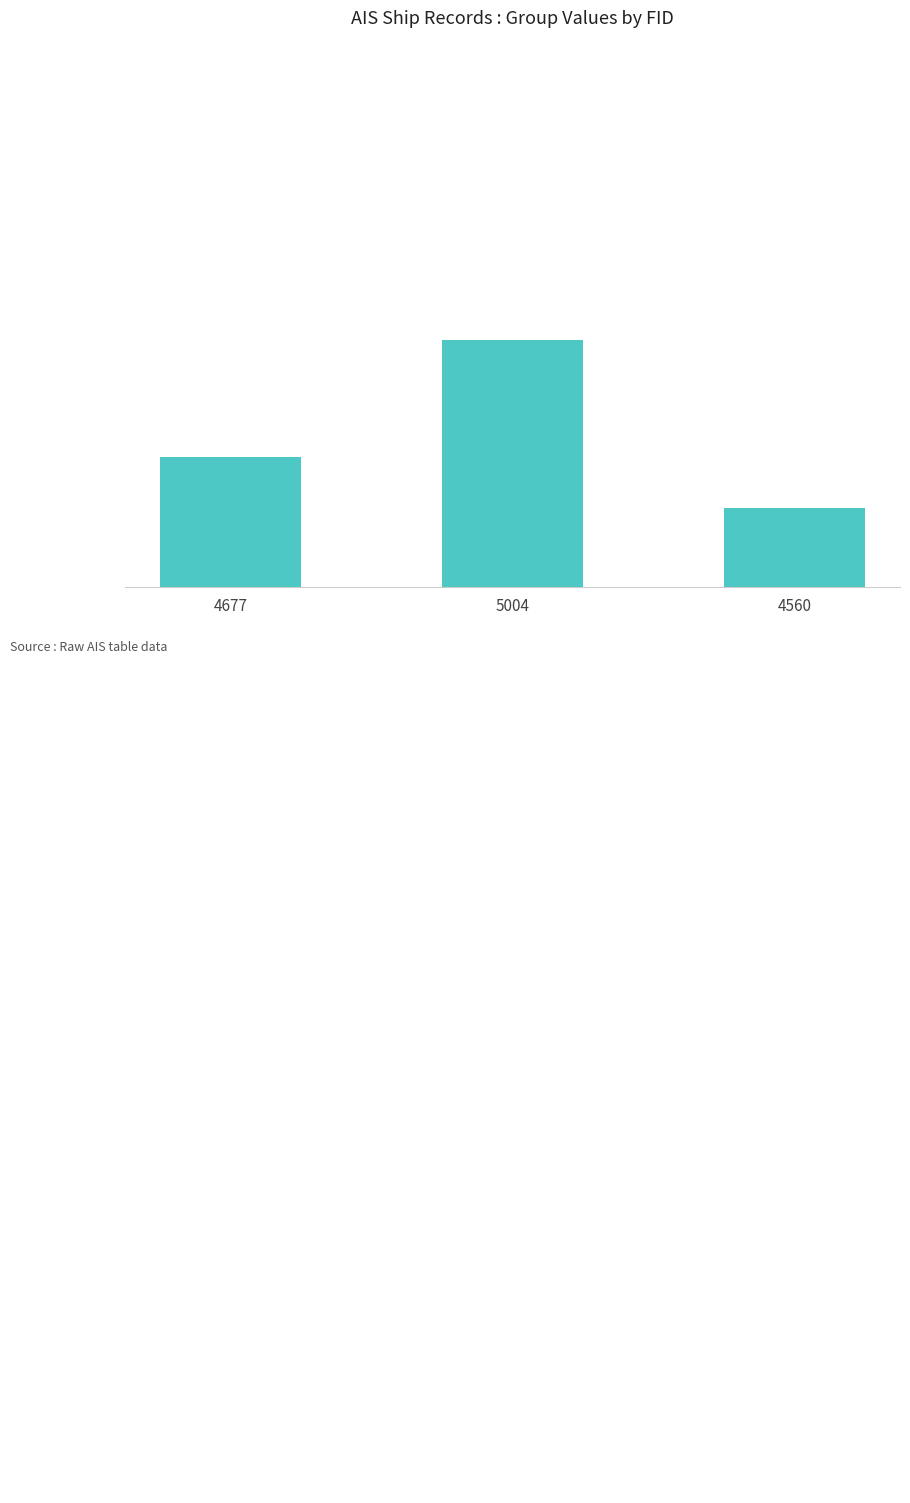

Reading left to right, extract all data points from this chart.

4677=2908	5004=3094	4560=2826